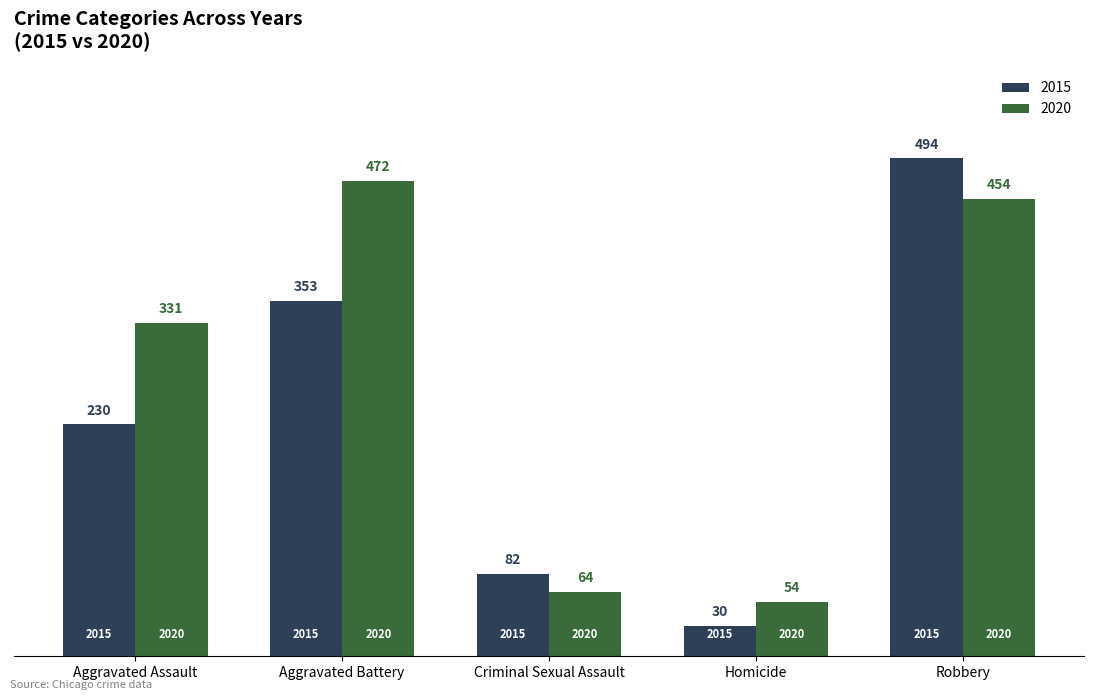

Which category has the highest value across all series?

Robbery